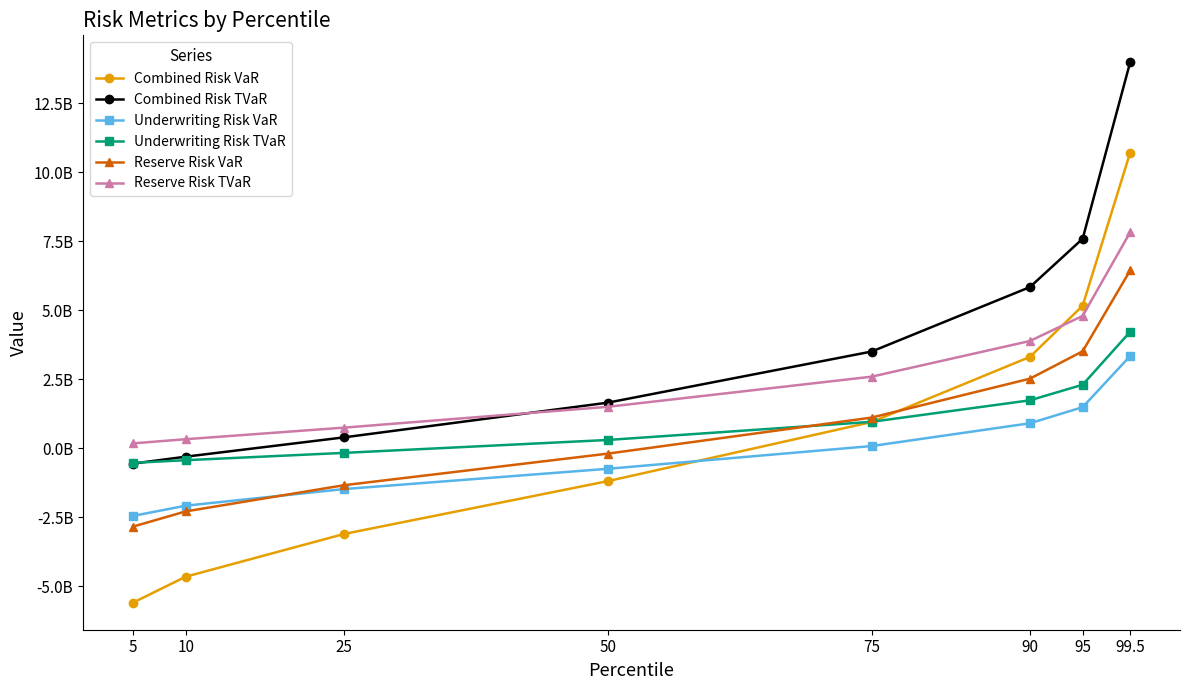

True or false: Combined Risk VaR and Underwriting Risk TVaR cross at least once.

True